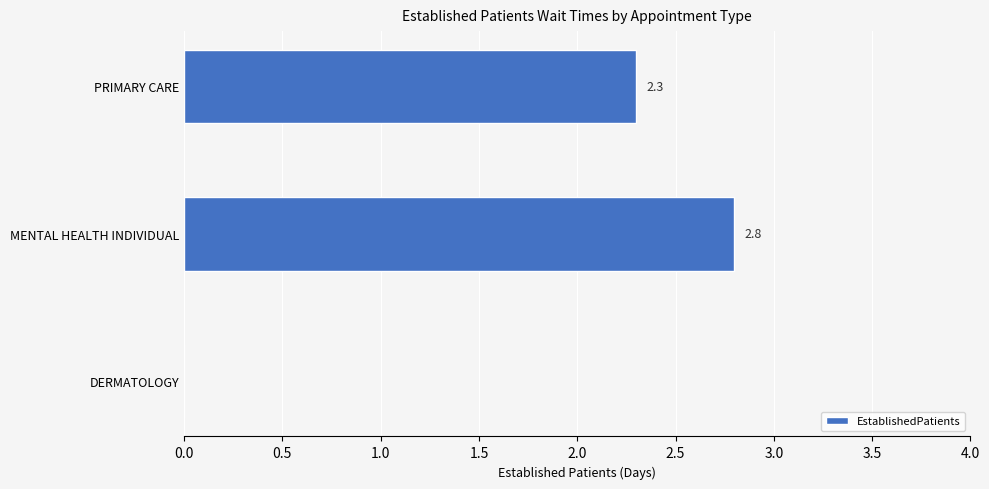

What is the sum of the values at PRIMARY CARE and DERMATOLOGY?

2.3